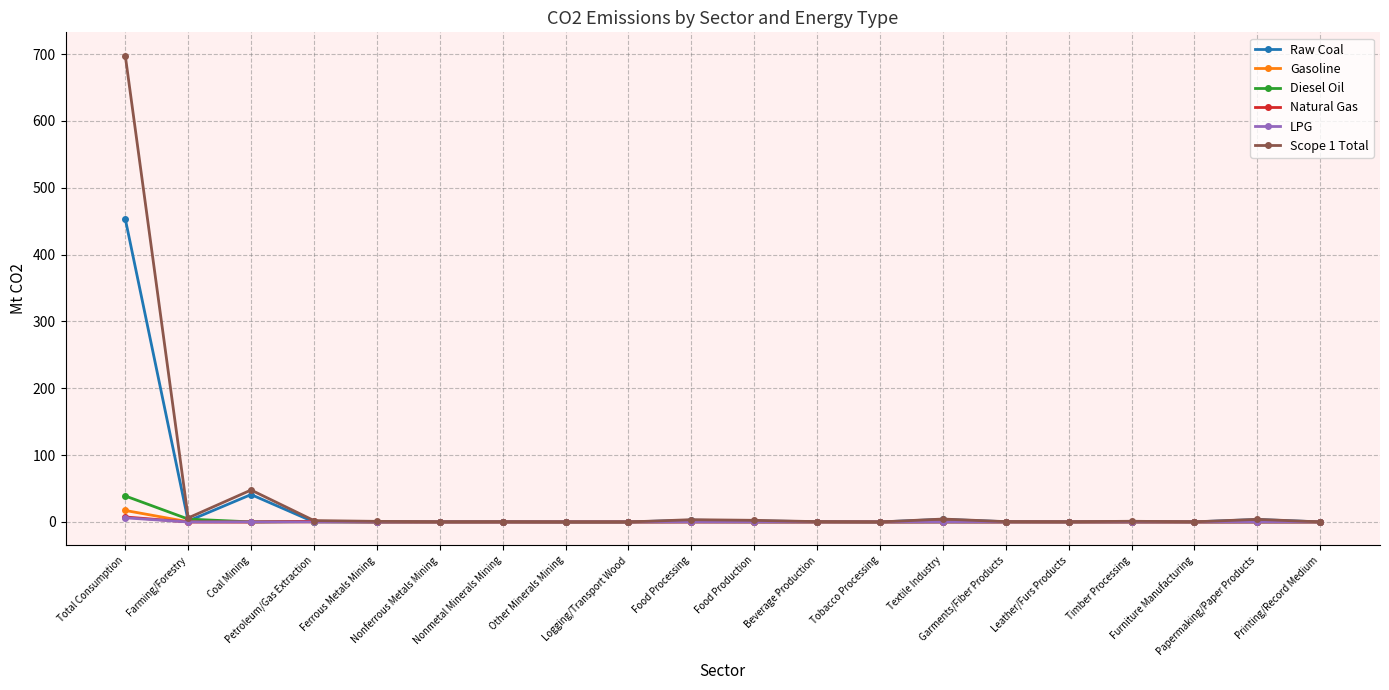

True or false: Gasoline has more than 1 interior local peaks.

True